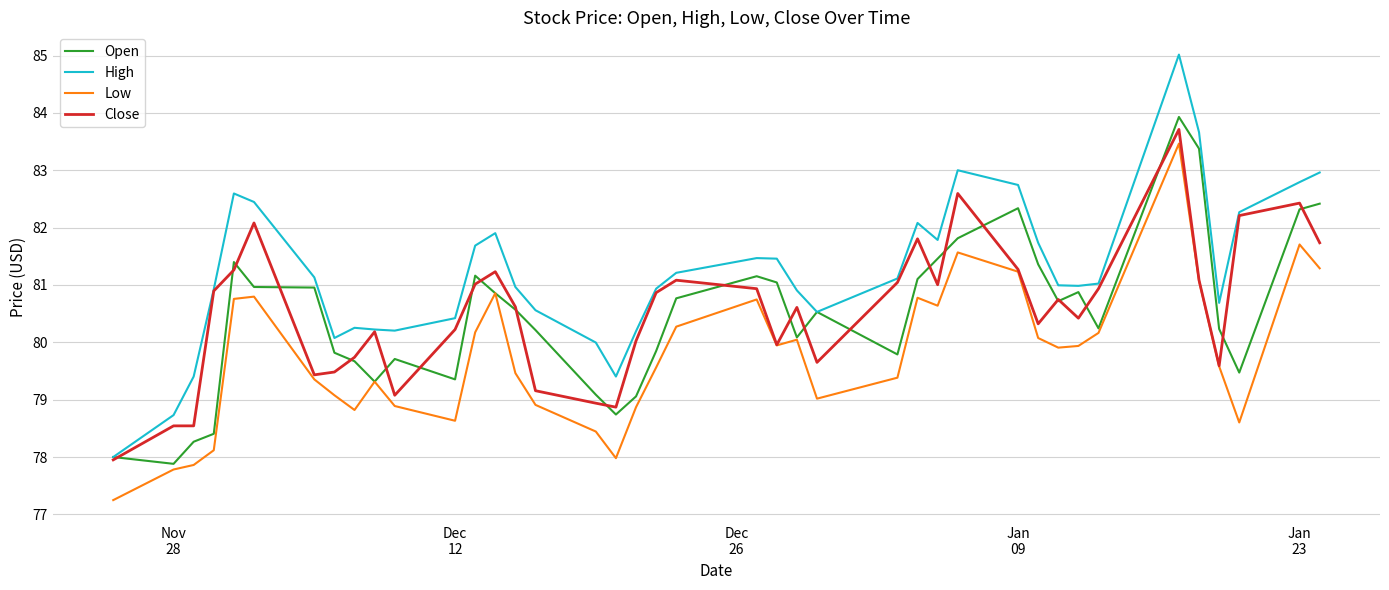

Which series has the largest range (max minus min)?

High